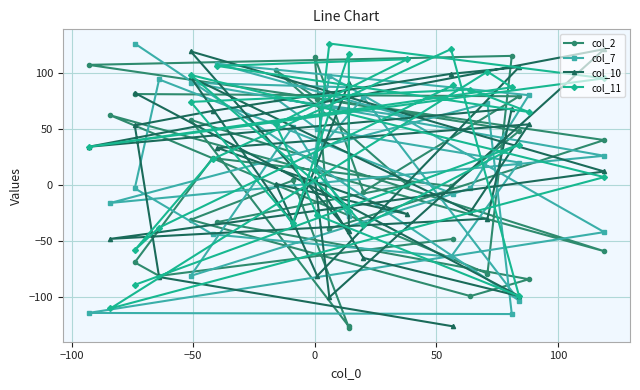

Rank the series by their average value, from highest to lowest.

col_11, col_7, col_10, col_2